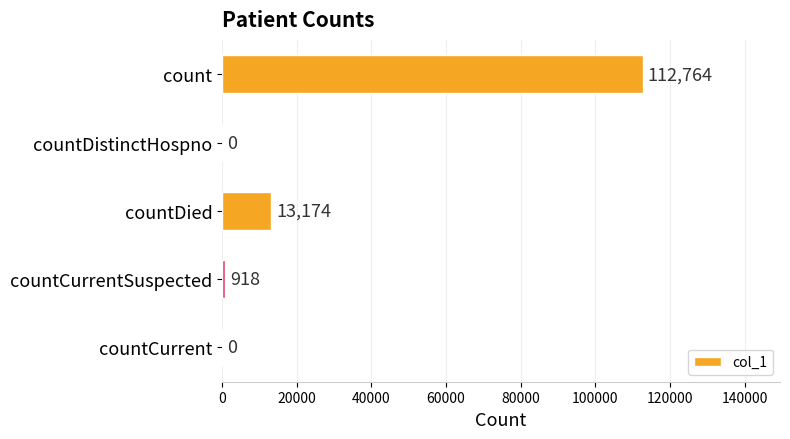

What is the sum of the values at countDistinctHospno and countCurrentSuspected?

918